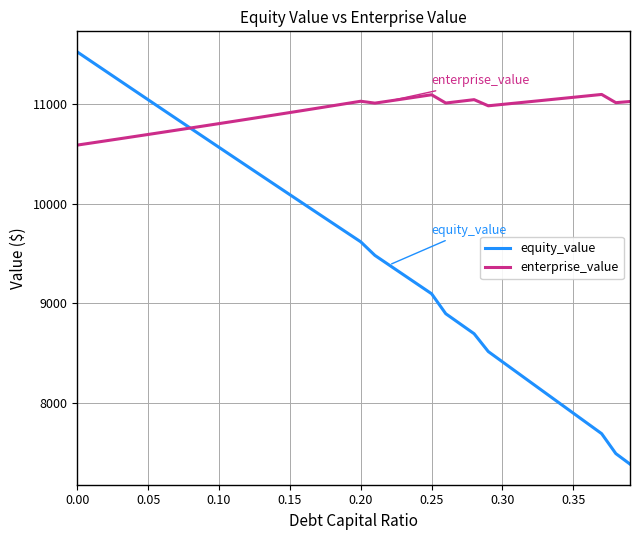

What is the minimum value for equity_value?

7386.4